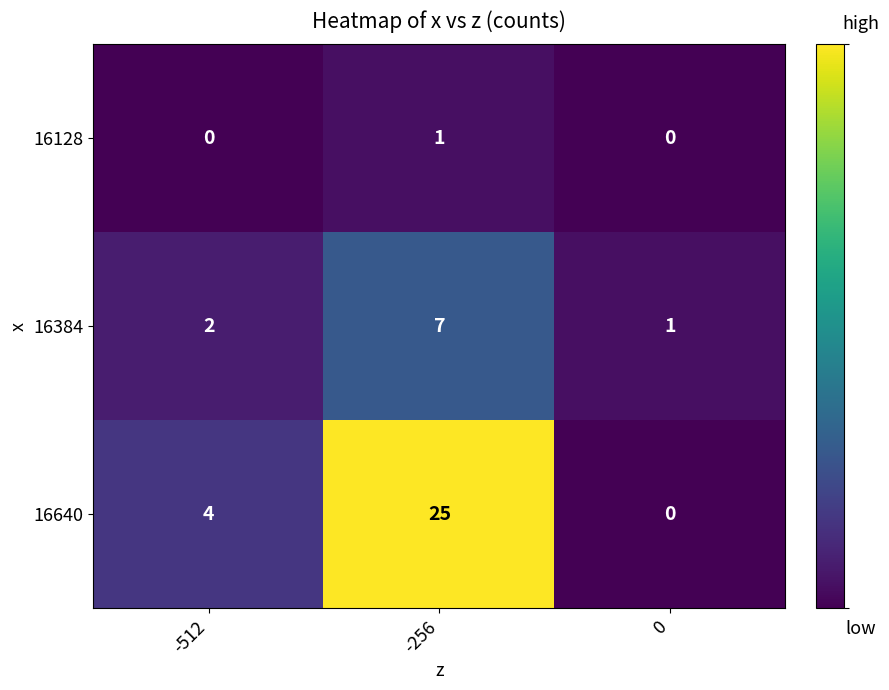

Is it true that 16640 equals 44 at -256?

False